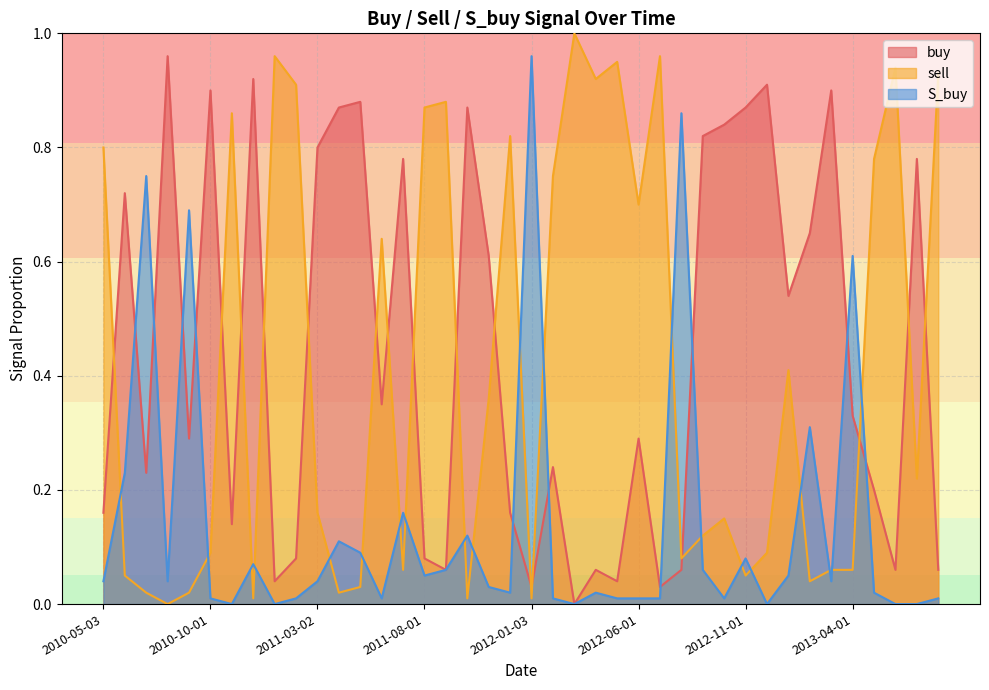

Reading right to left, transcribe all the data shown in this chart.

buy: 2013-08-01=0.1	2013-07-01=0.8	2013-06-03=0.1	2013-05-02=0.2	2013-04-01=0.3	2013-03-04=0.9	2013-02-01=0.7	2013-01-02=0.5	2012-12-03=0.9	2012-11-01=0.9	2012-10-02=0.8	2012-09-04=0.8	2012-08-01=0.1	2012-07-02=0.0	2012-06-01=0.3	2012-05-02=0.0	2012-04-02=0.1	2012-03-02=0.0	2012-02-01=0.2	2012-01-03=0.0	2011-12-01=0.2	2011-11-01=0.6	2011-10-04=0.9	2011-09-01=0.1	2011-08-01=0.1	2011-07-01=0.8	2011-06-01=0.3	2011-05-02=0.9	2011-04-01=0.9	2011-03-02=0.8	2011-02-01=0.1	2011-01-03=0.0	2010-12-01=0.9	2010-11-01=0.1	2010-10-01=0.9	2010-09-01=0.3	2010-08-02=1.0	2010-07-01=0.2	2010-06-01=0.7	2010-05-03=0.2
sell: 2013-08-01=0.9	2013-07-01=0.2	2013-06-03=0.9	2013-05-02=0.8	2013-04-01=0.1	2013-03-04=0.1	2013-02-01=0.0	2013-01-02=0.4	2012-12-03=0.1	2012-11-01=0.1	2012-10-02=0.1	2012-09-04=0.1	2012-08-01=0.1	2012-07-02=1.0	2012-06-01=0.7	2012-05-02=0.9	2012-04-02=0.9	2012-03-02=1.0	2012-02-01=0.8	2012-01-03=0.0	2011-12-01=0.8	2011-11-01=0.4	2011-10-04=0.0	2011-09-01=0.9	2011-08-01=0.9	2011-07-01=0.1	2011-06-01=0.6	2011-05-02=0.0	2011-04-01=0.0	2011-03-02=0.2	2011-02-01=0.9	2011-01-03=1.0	2010-12-01=0.0	2010-11-01=0.9	2010-10-01=0.1	2010-09-01=0.0	2010-08-02=0.0	2010-07-01=0.0	2010-06-01=0.1	2010-05-03=0.8
S_buy: 2013-08-01=0.0	2013-07-01=0.0	2013-06-03=0.0	2013-05-02=0.0	2013-04-01=0.6	2013-03-04=0.0	2013-02-01=0.3	2013-01-02=0.1	2012-12-03=0.0	2012-11-01=0.1	2012-10-02=0.0	2012-09-04=0.1	2012-08-01=0.9	2012-07-02=0.0	2012-06-01=0.0	2012-05-02=0.0	2012-04-02=0.0	2012-03-02=0.0	2012-02-01=0.0	2012-01-03=1.0	2011-12-01=0.0	2011-11-01=0.0	2011-10-04=0.1	2011-09-01=0.1	2011-08-01=0.1	2011-07-01=0.2	2011-06-01=0.0	2011-05-02=0.1	2011-04-01=0.1	2011-03-02=0.0	2011-02-01=0.0	2011-01-03=0.0	2010-12-01=0.1	2010-11-01=0.0	2010-10-01=0.0	2010-09-01=0.7	2010-08-02=0.0	2010-07-01=0.8	2010-06-01=0.2	2010-05-03=0.0